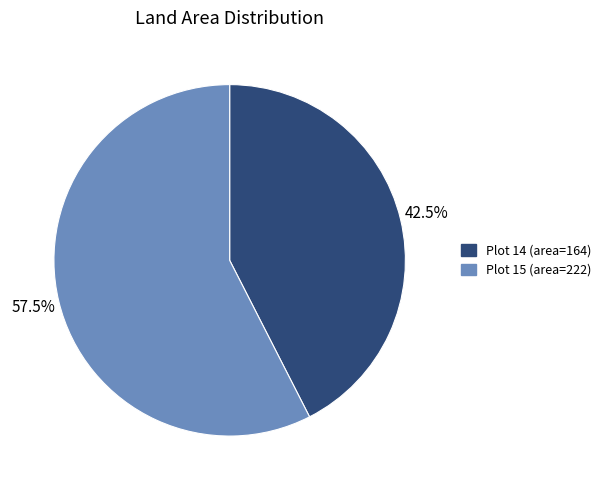

What is the largest slice in the pie chart?

Plot 15 (area=222)